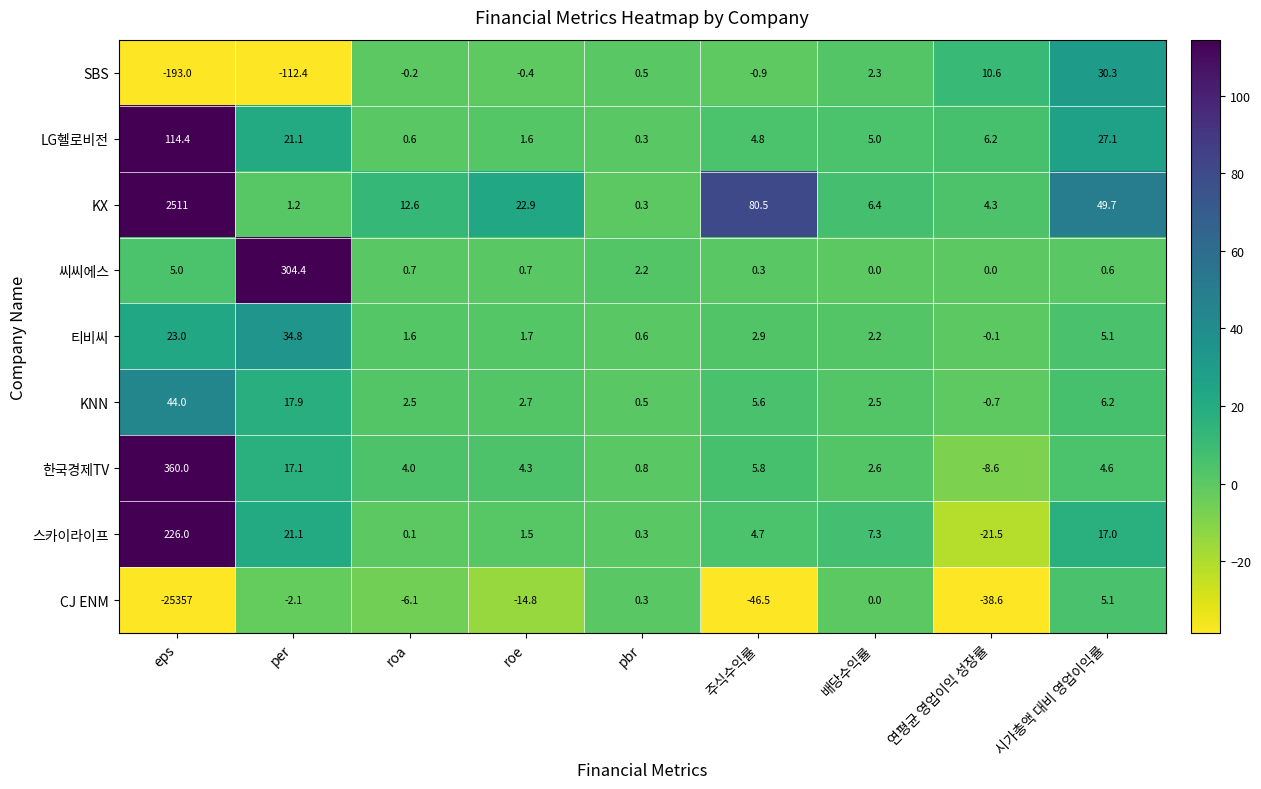

What is the total value across all series at 주식수익률?

57.2